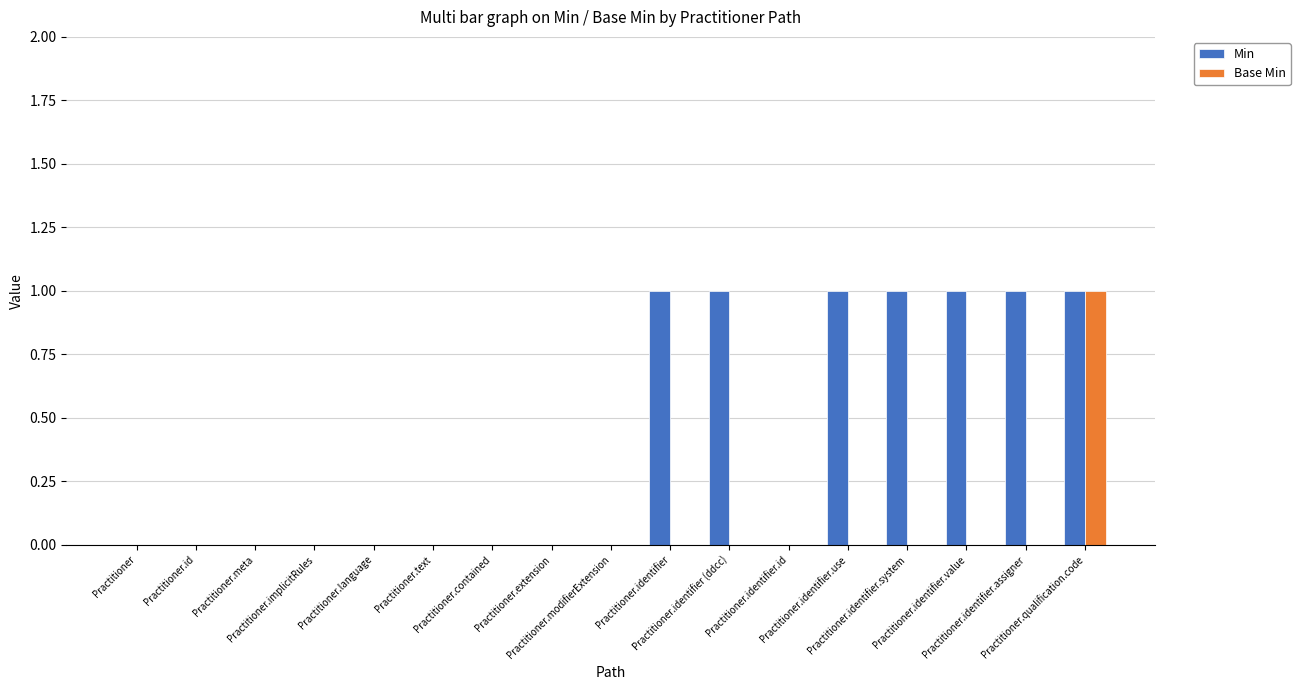

How many groups of bars are there?

17